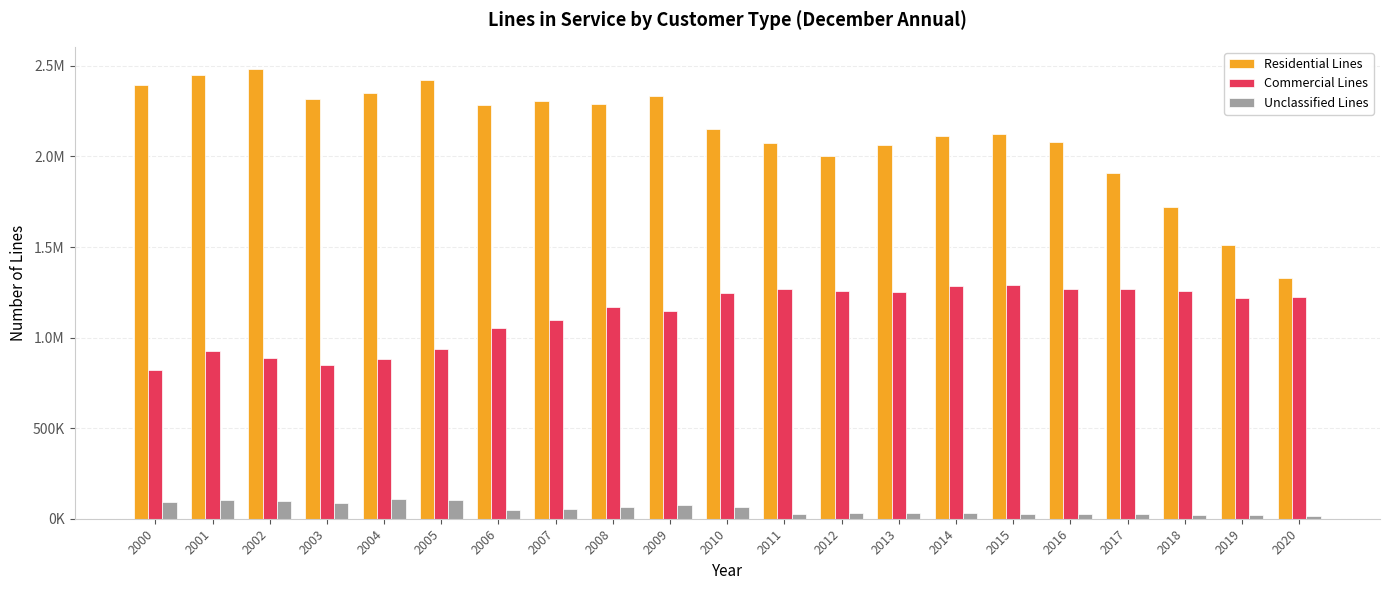

Does the chart contain any negative values?

No